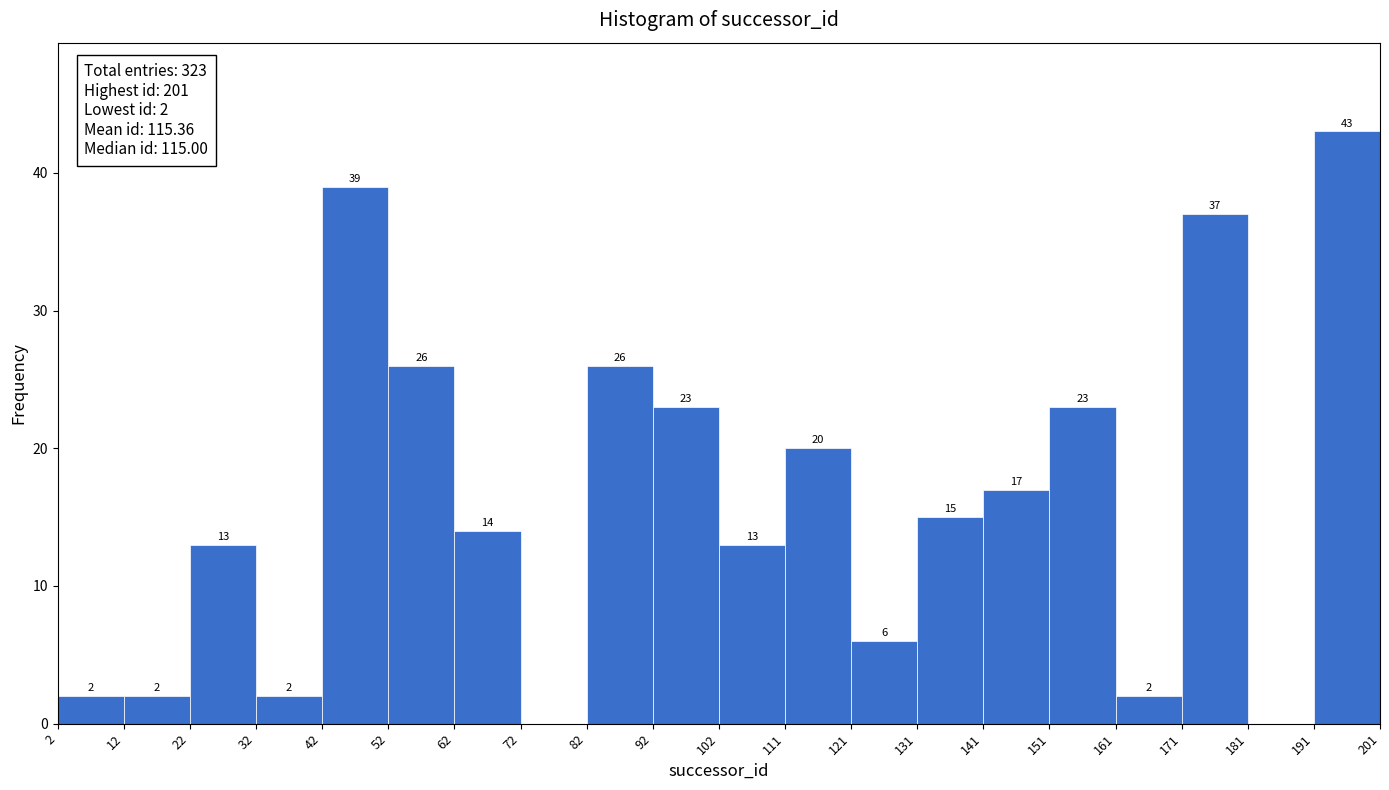

Which range on the x-axis has the tallest bar?

191 to 201